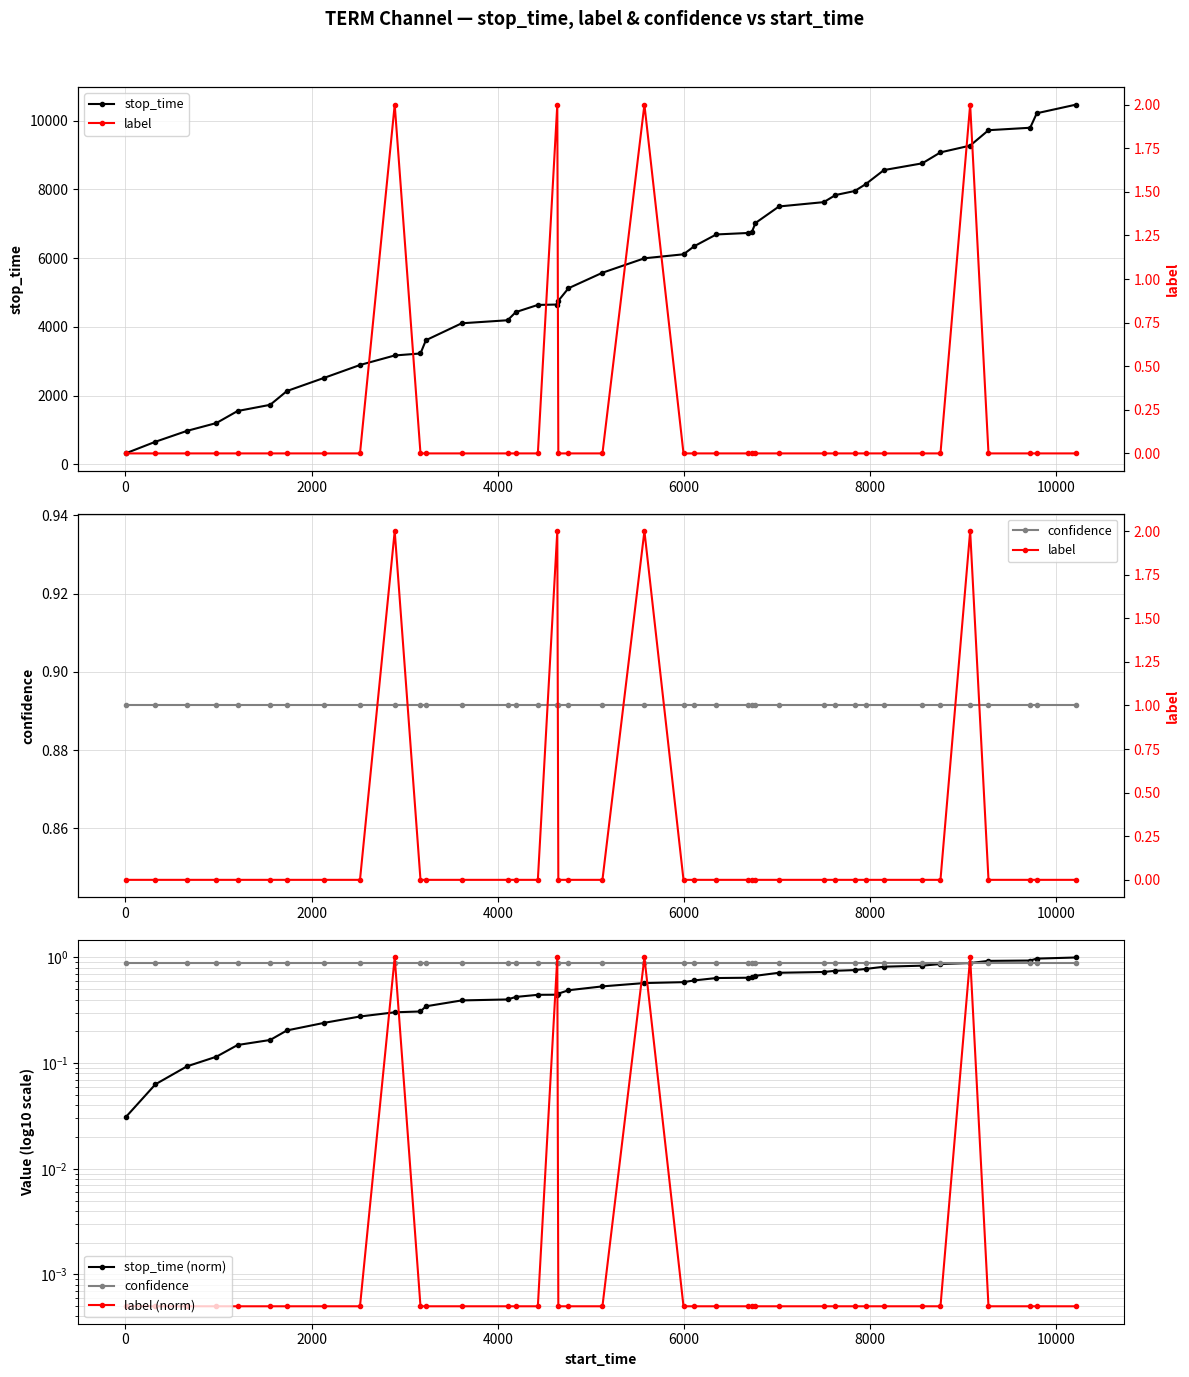

What is the sum of all stop_time values?

222053